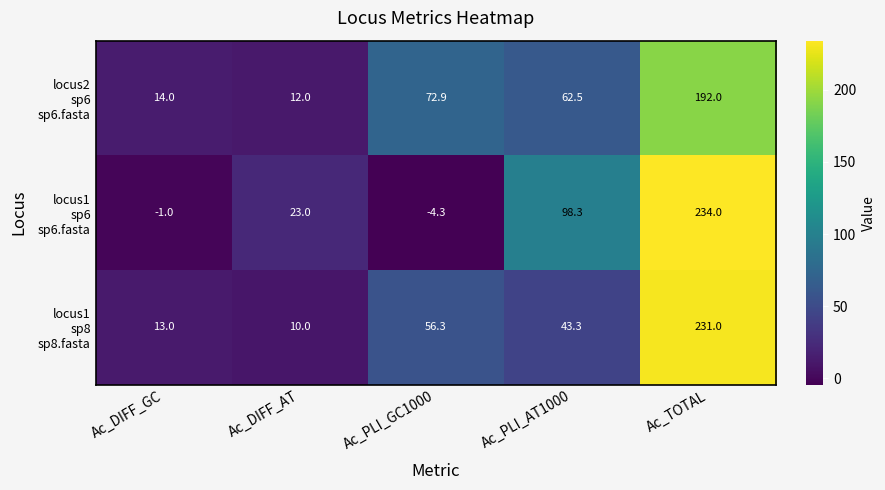

What is the minimum value shown in the chart?

-4.3